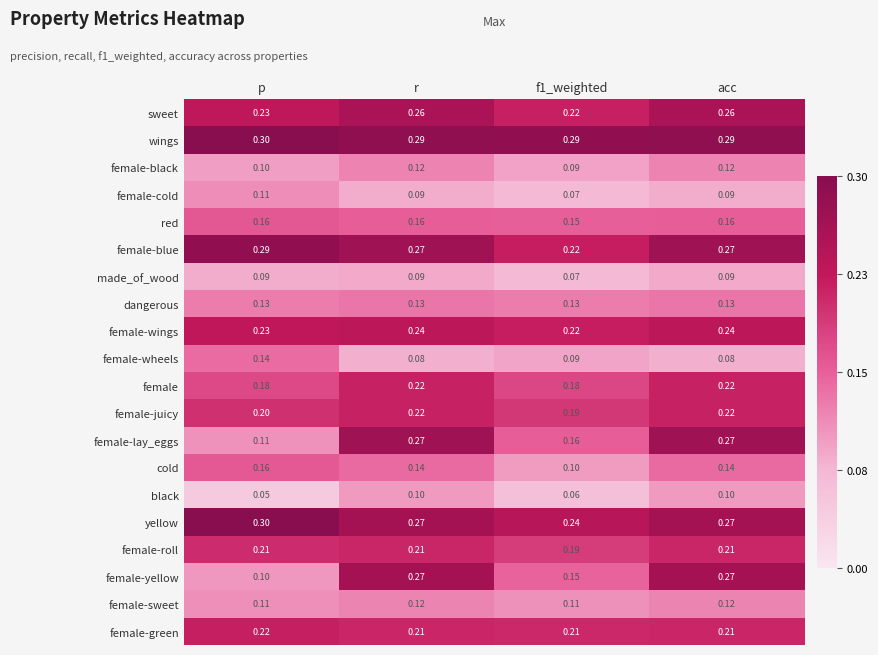

Which series changed the most between p and r?

female-yellow